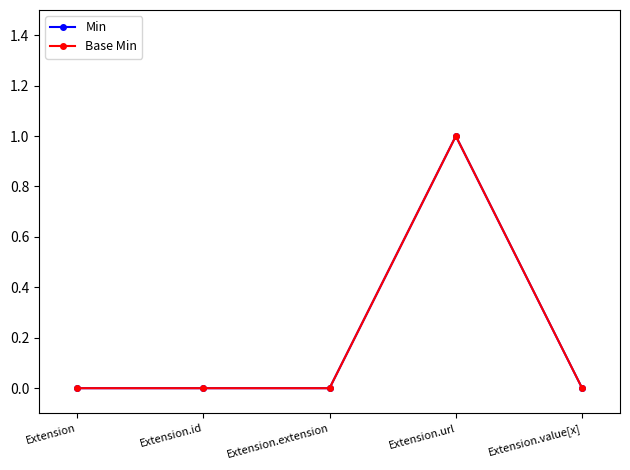

Which category has the highest value across all series?

Extension.url